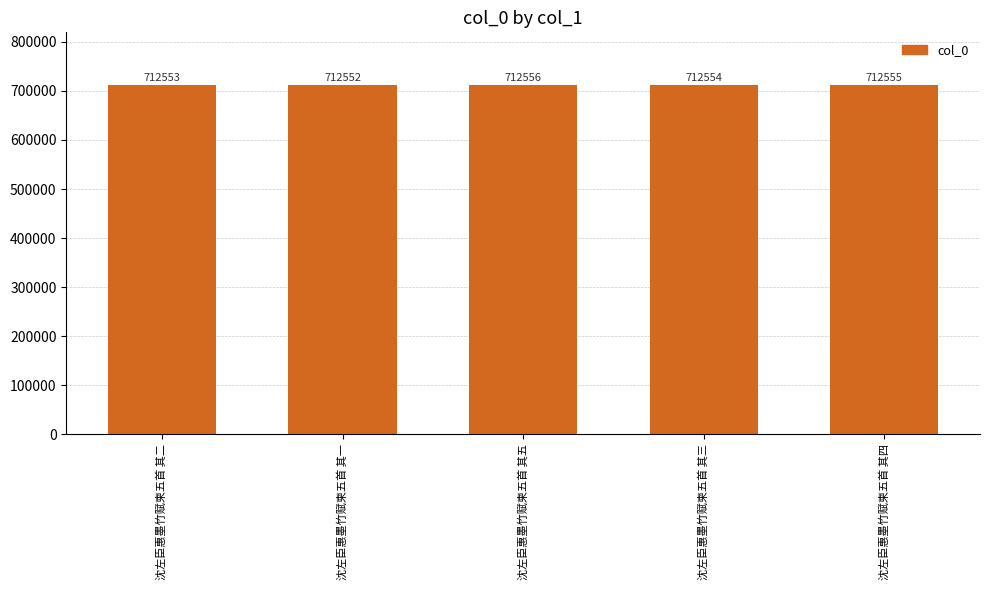

Rank the categories by value from highest to lowest.

沈左臣惠墨竹赋柬五首 其五, 沈左臣惠墨竹赋柬五首 其四, 沈左臣惠墨竹赋柬五首 其三, 沈左臣惠墨竹赋柬五首 其二, 沈左臣惠墨竹赋柬五首 其一